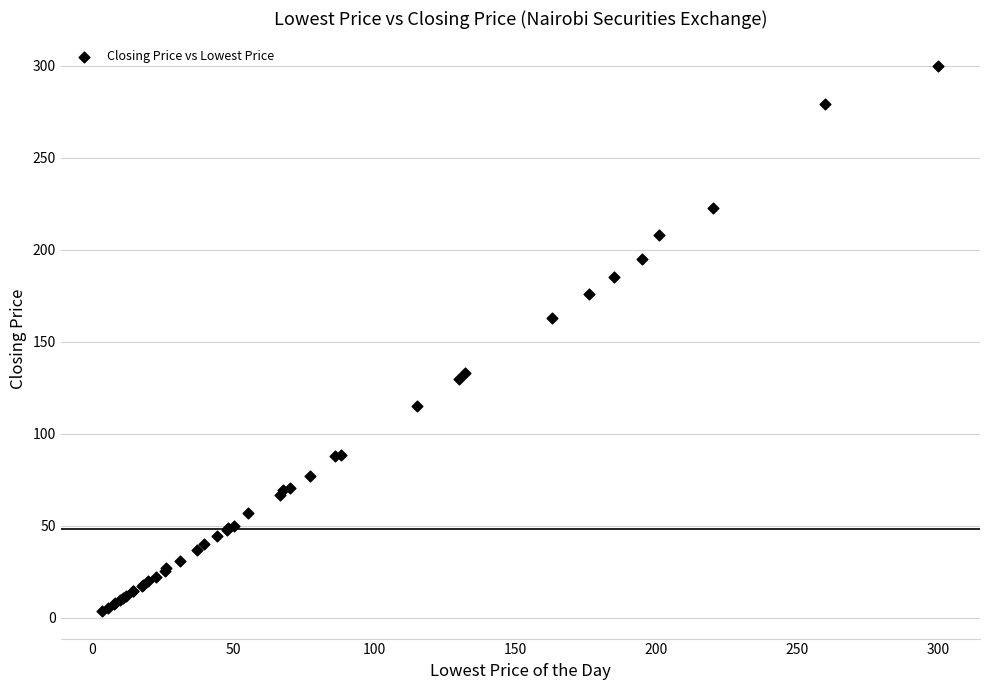

What Y value in the scatter plot is closest to 151?

163.0